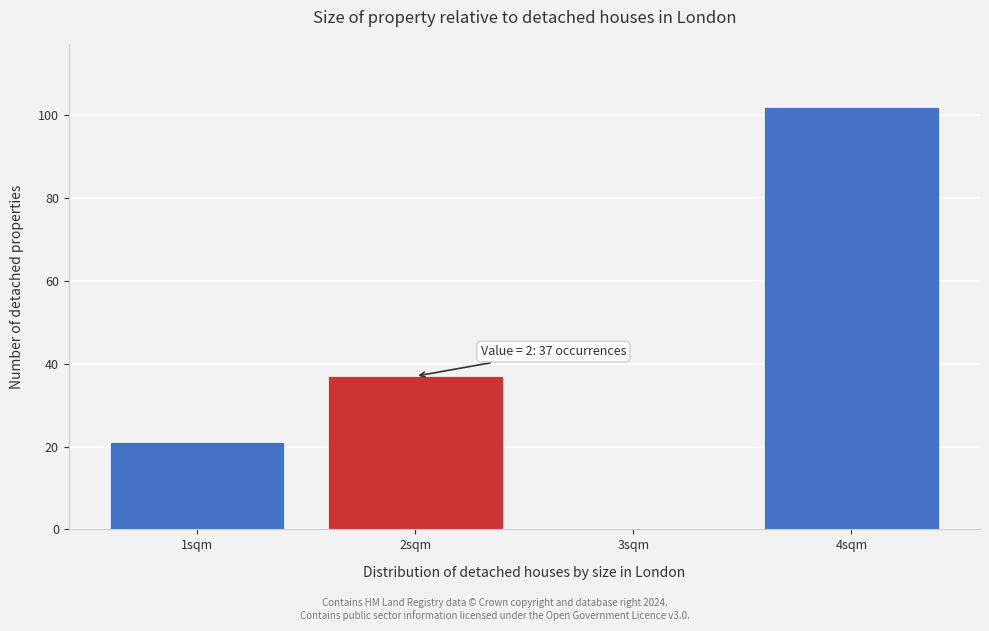

Over which range of the x-axis is the bar tallest?

3.5 to 4.5